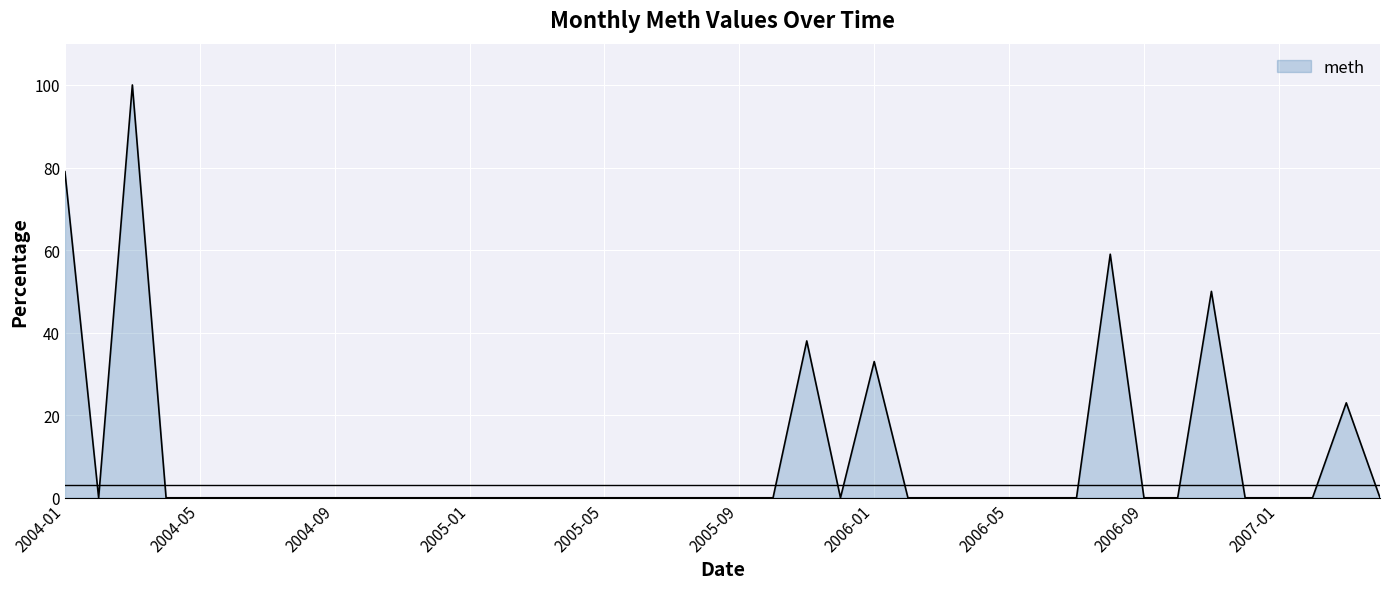

Does the chart display data point markers on the line(s)?

No